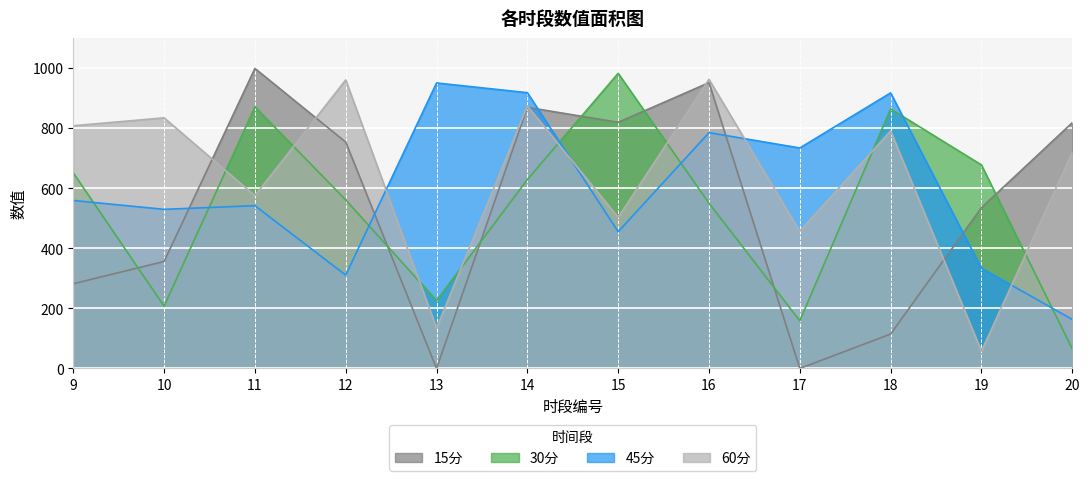

The 60分 series shows 655.3 at 16. True or false?

False